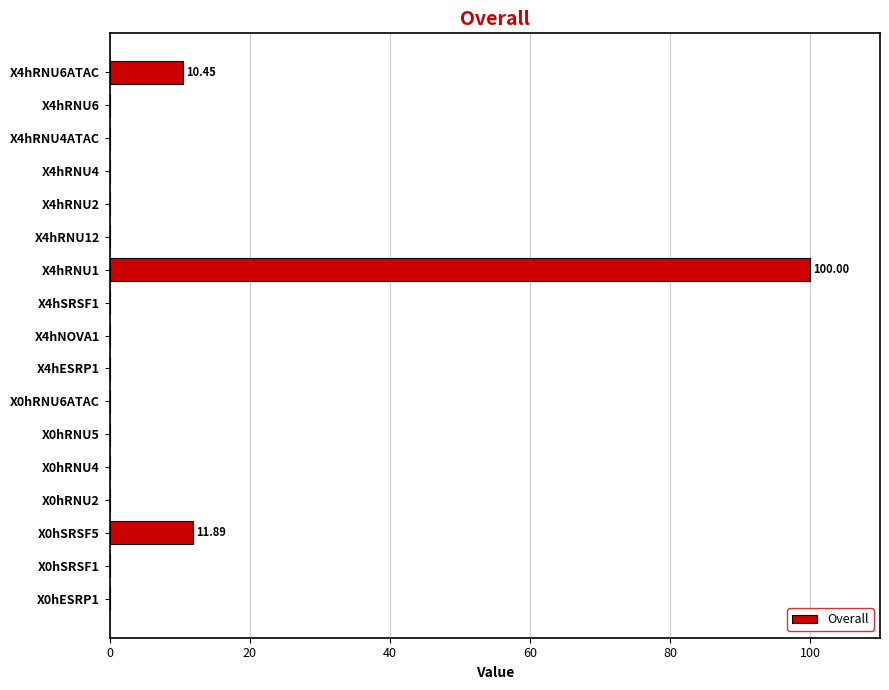

What is the change in value from X0hRNU4 to X4hRNU1?

+100.0